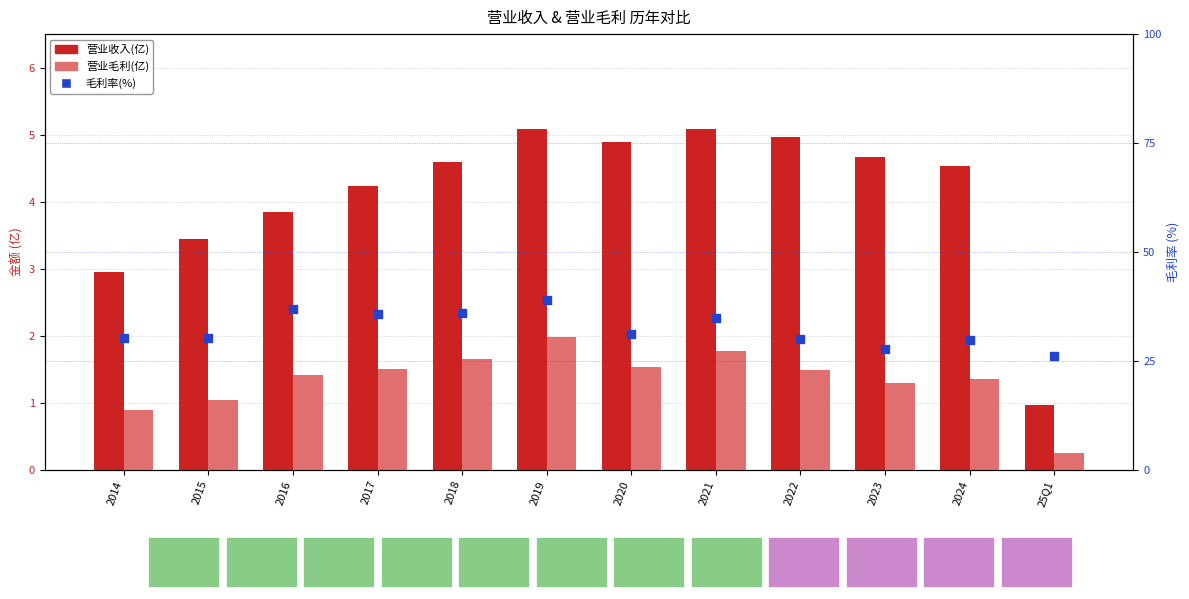

Which series reaches the maximum Y coordinate?

毛利率(%)